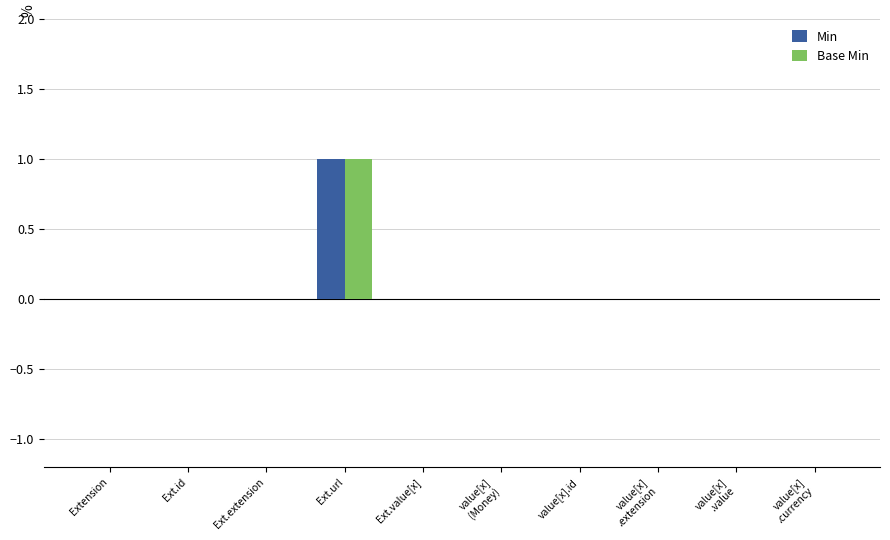

How many groups of bars are there?

10